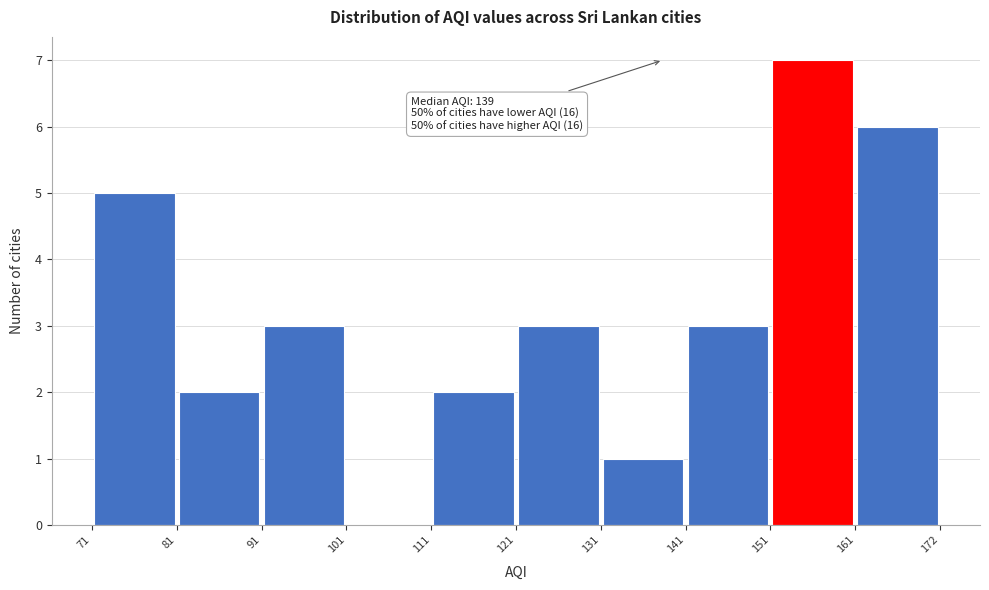

Over which range of the x-axis is the bar tallest?

151 to 161